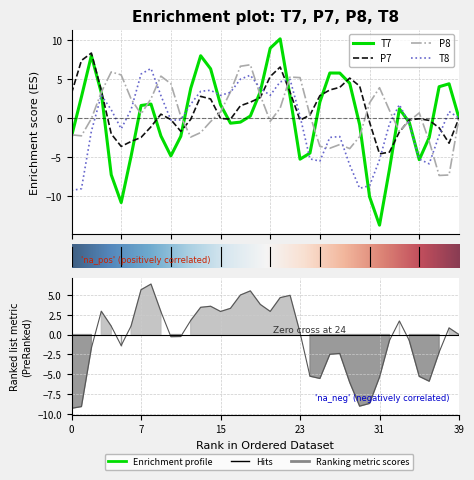

How many lines are shown in the chart?

4